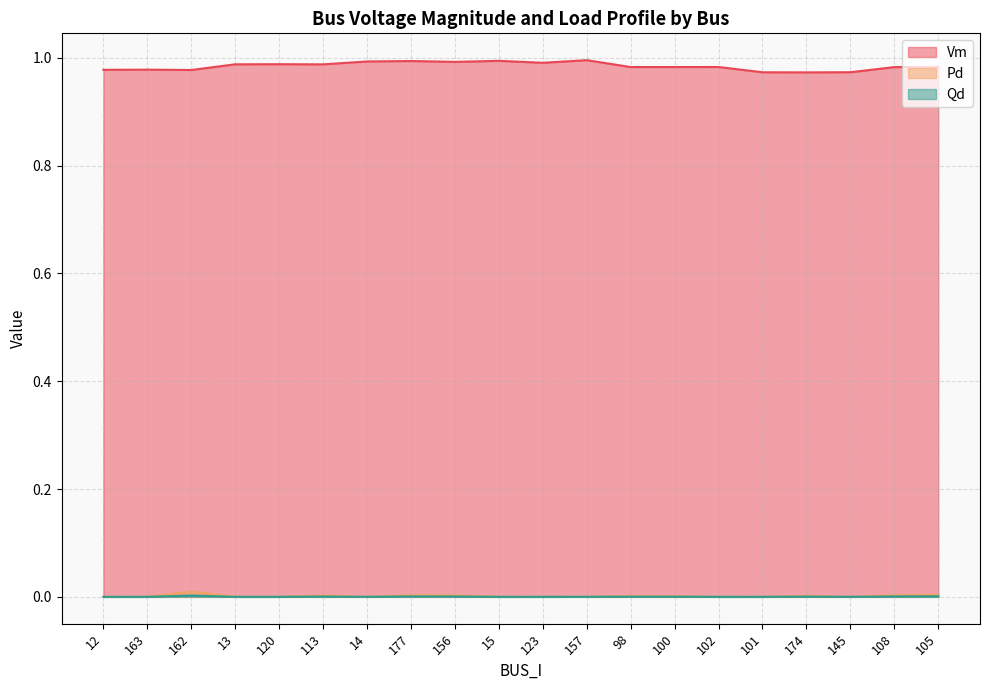

Reading left to right, transcribe all the data shown in this chart.

Vm: 1.0	1.0	1.0	1.0	1.0	1.0	1.0	1.0	1.0	1.0	1.0	1.0	1.0	1.0	1.0	1.0	1.0	1.0	1.0	1.0
Pd: 0.0	0.0	0.0	0.0	0.0	0.0	0.0	0.0	0.0	0.0	0.0	0.0	0.0	0.0	0.0	0.0	0.0	0.0	0.0	0.0
Qd: 0.0	0.0	0.0	0.0	0.0	0.0	0.0	0.0	0.0	0.0	0.0	0.0	0.0	0.0	0.0	0.0	0.0	0.0	0.0	0.0